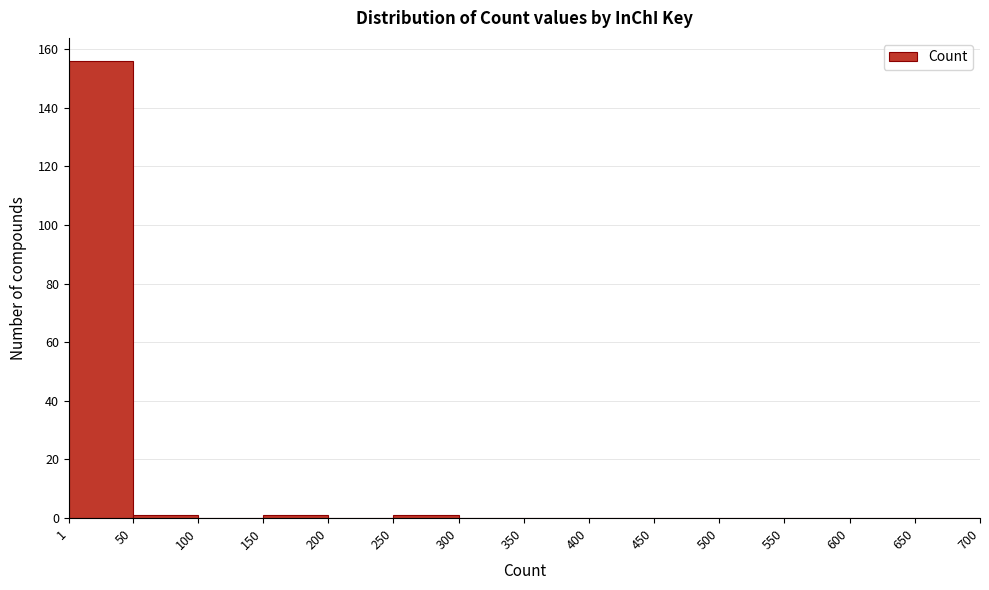

Which range on the x-axis has the tallest bar?

1 to 50